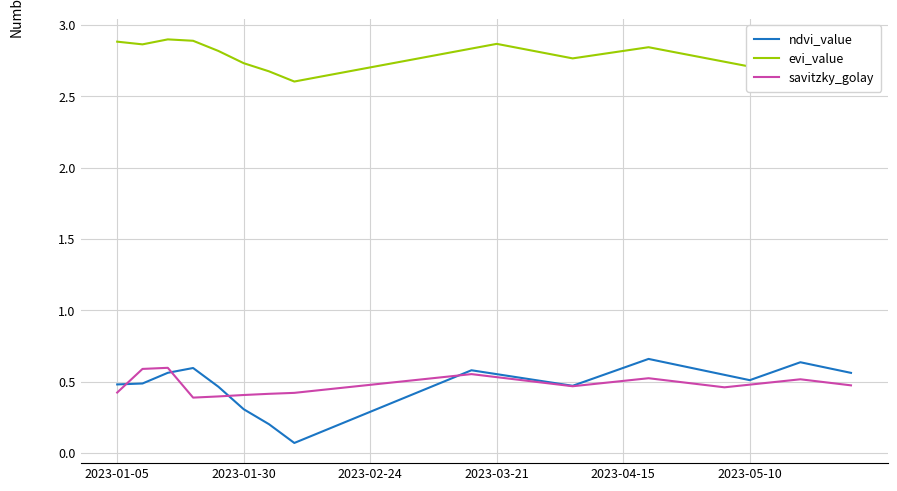

Which series has the largest total across all categories?

evi_value